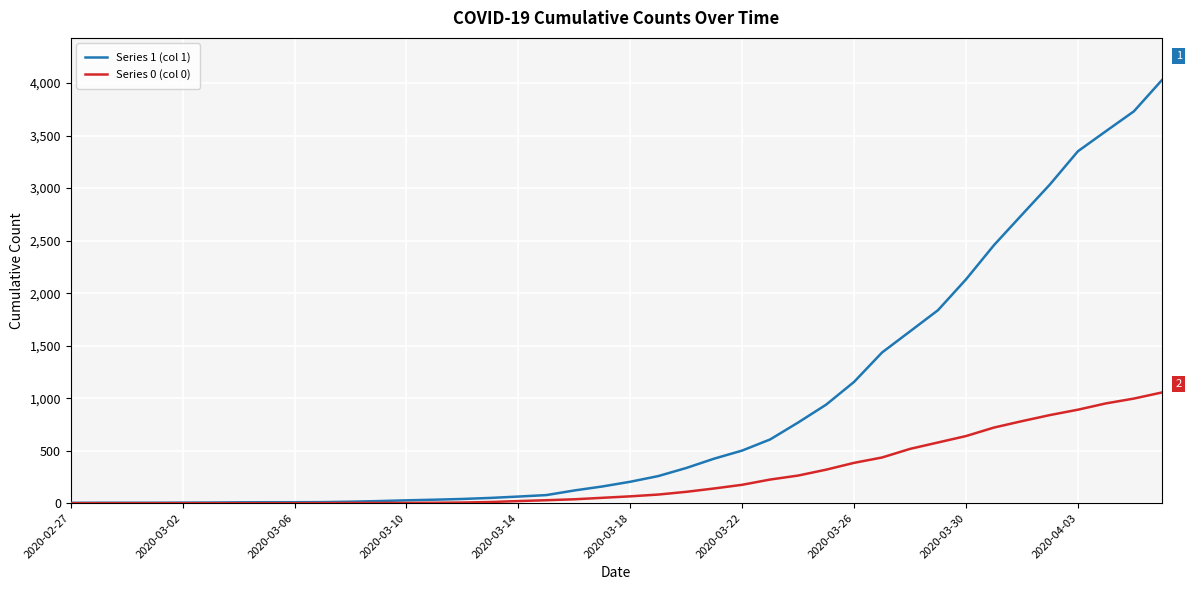

What is the greatest value displayed?

4028